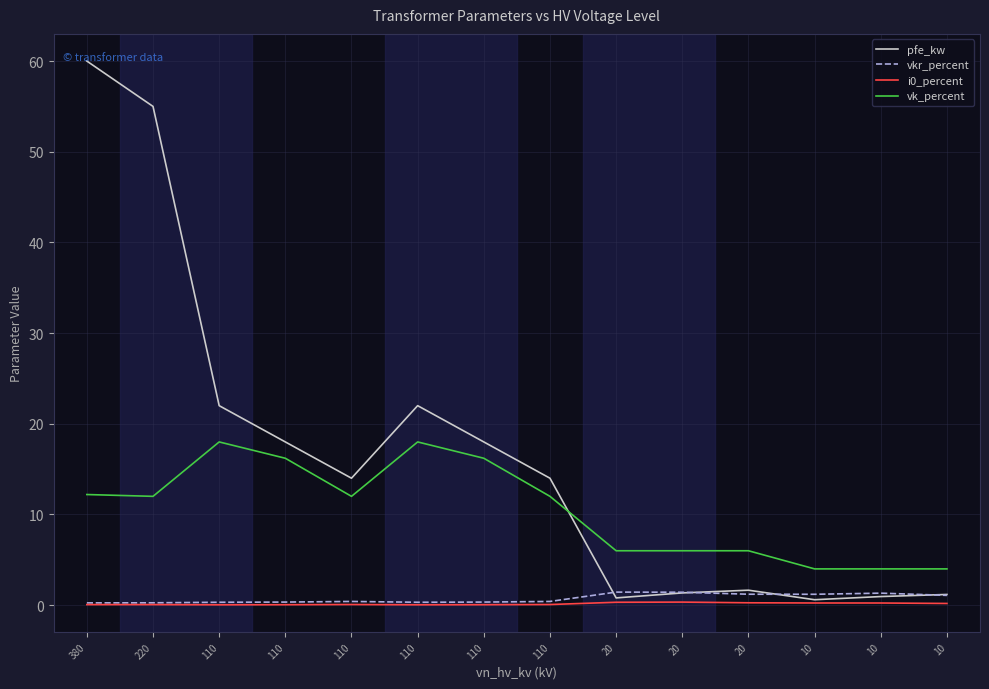

True or false: vkr_percent has more than 2 points higher than both neighbors.

True